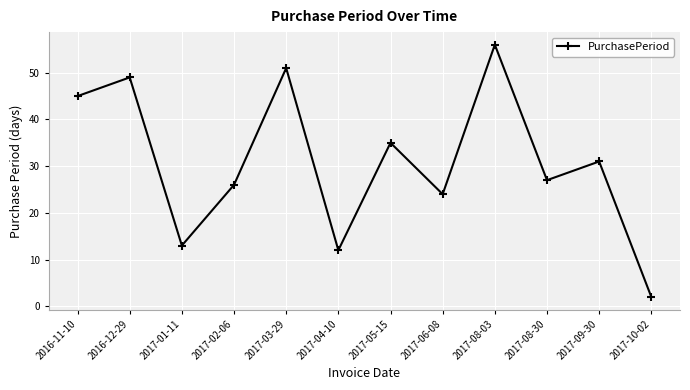

What position from the right is 2017-06-08?

5